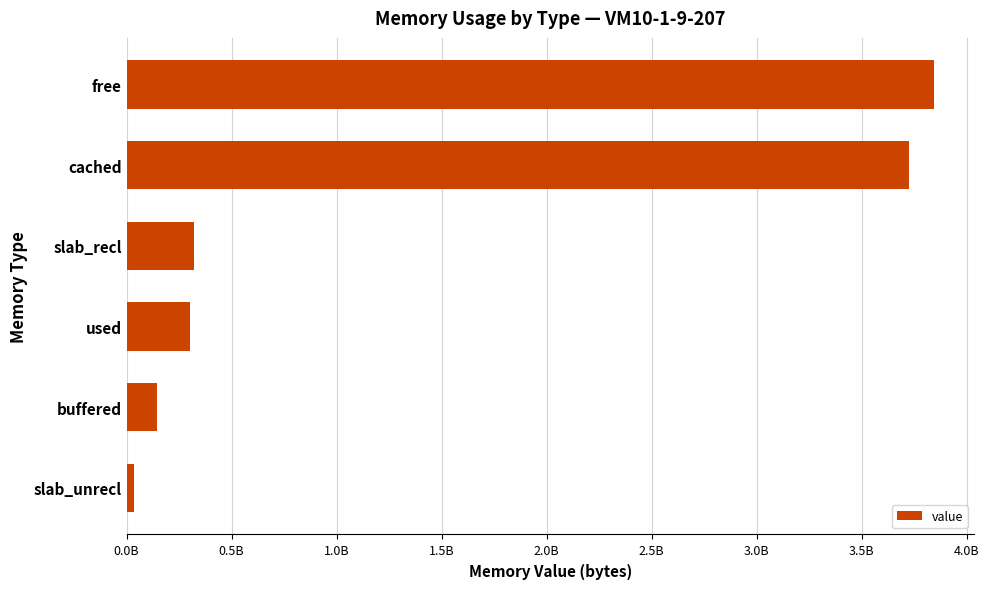

Are the bars horizontal?

Yes